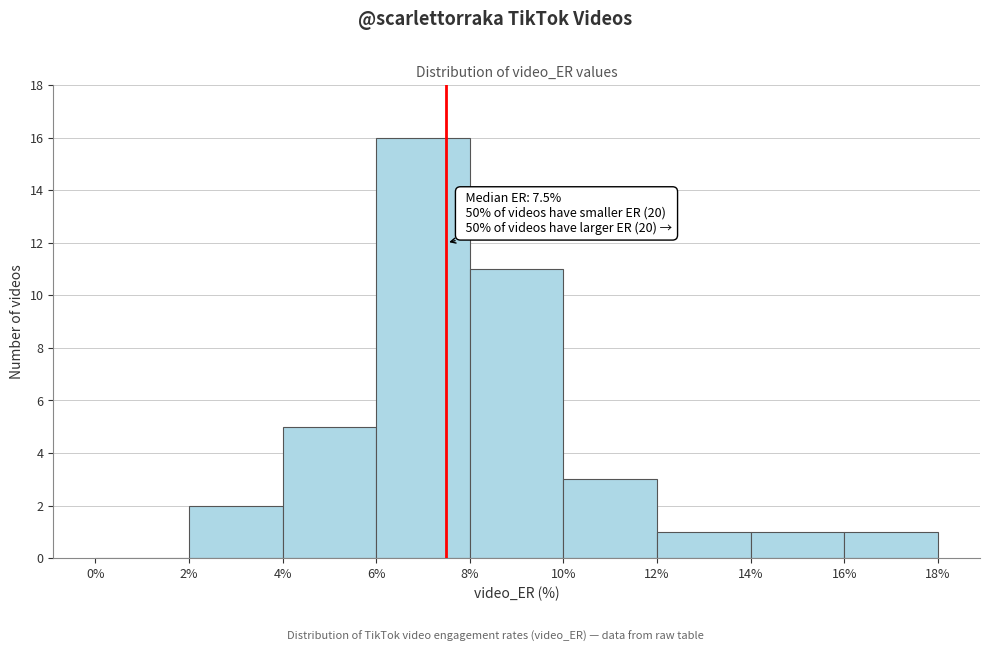

Which range on the x-axis has the tallest bar?

6% to 8%